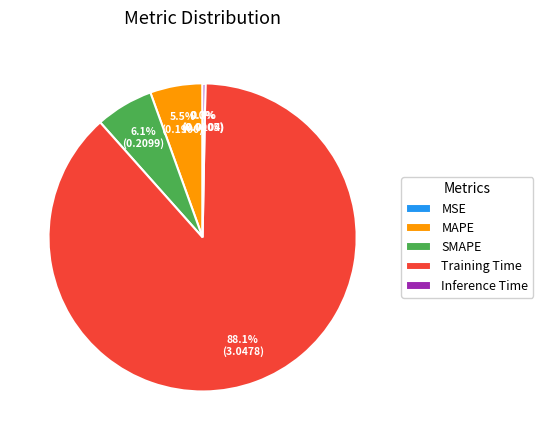

Which has a higher value, SMAPE or Inference Time?

SMAPE